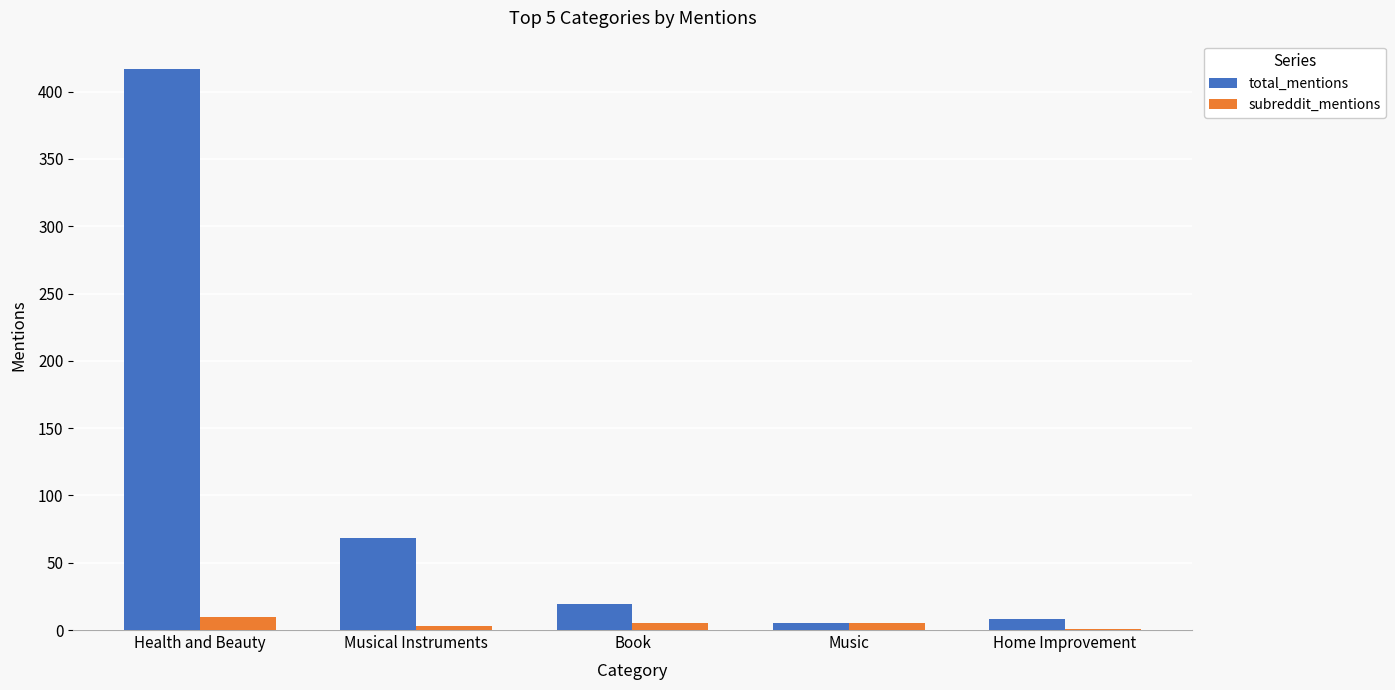

What is the total value across all series at Home Improvement?

9